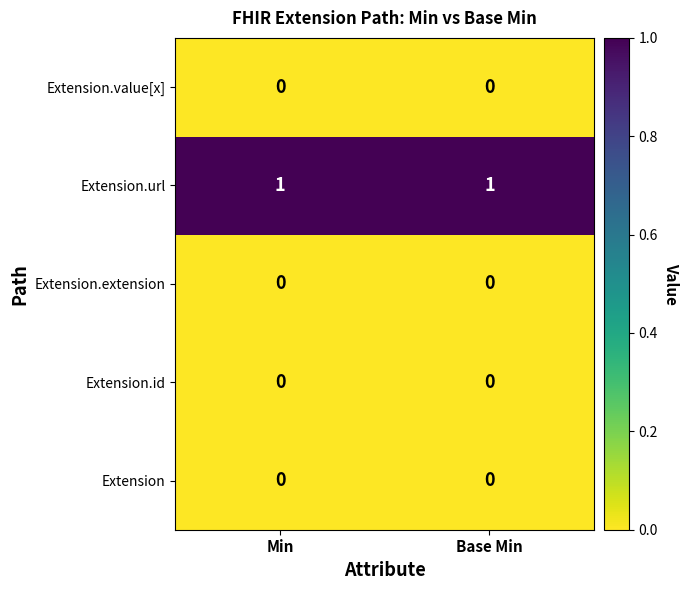

The Extension.url series shows 1 at Min. True or false?

True